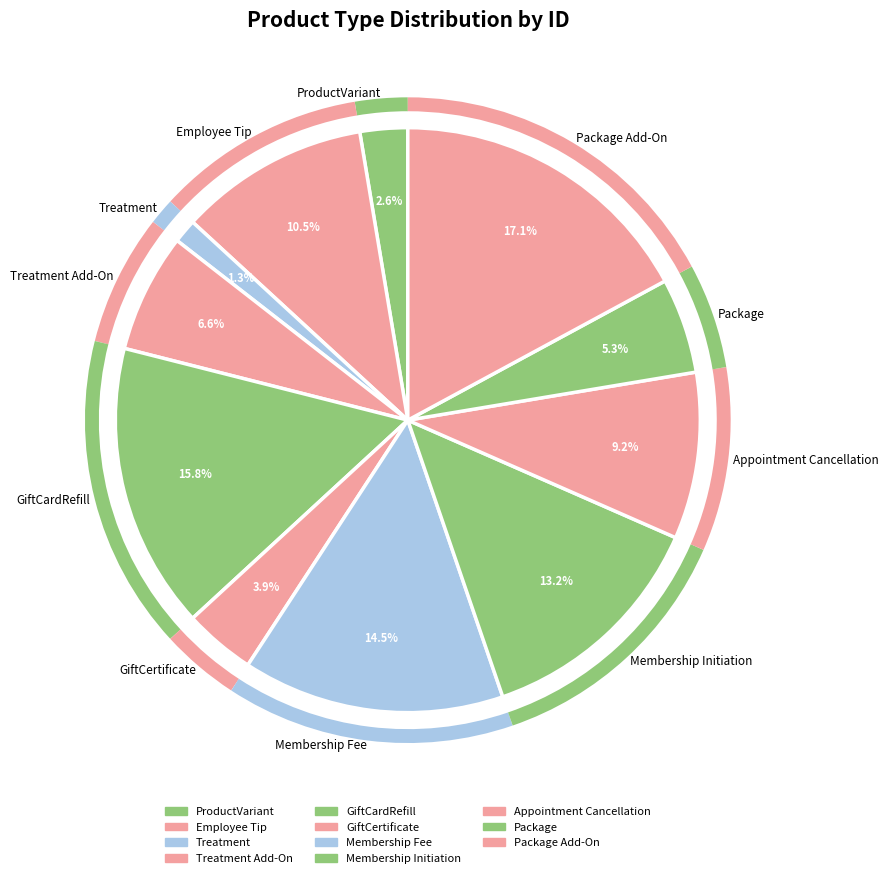

What portion of the pie excludes Treatment?

98.7%